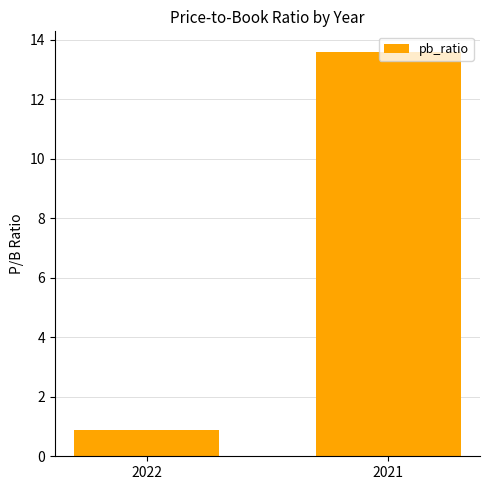

True or false: the data shows 13.6 at 2021.

True